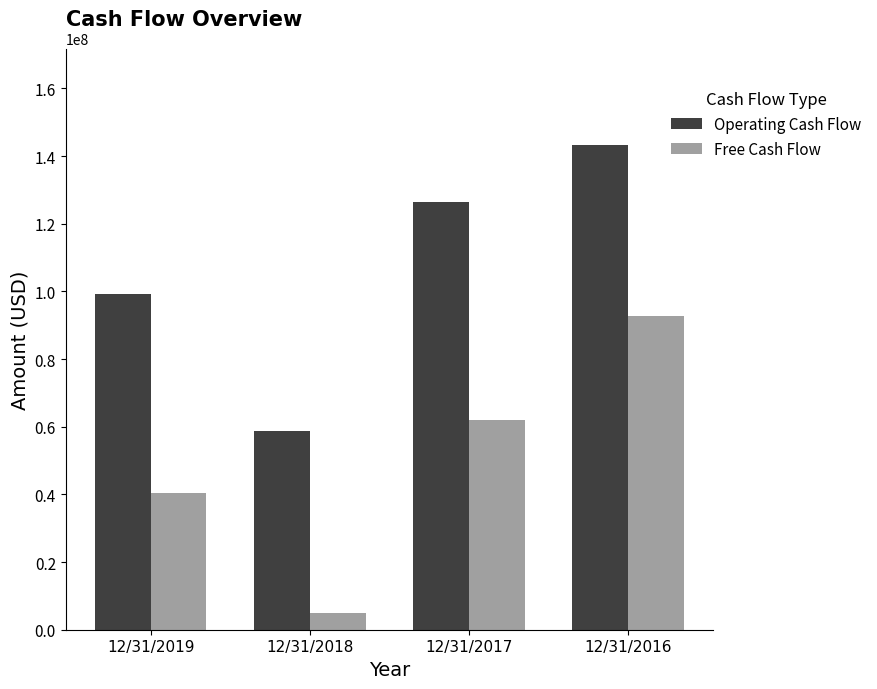

What is the difference between the highest and lowest values at 12/31/2016?

50445000